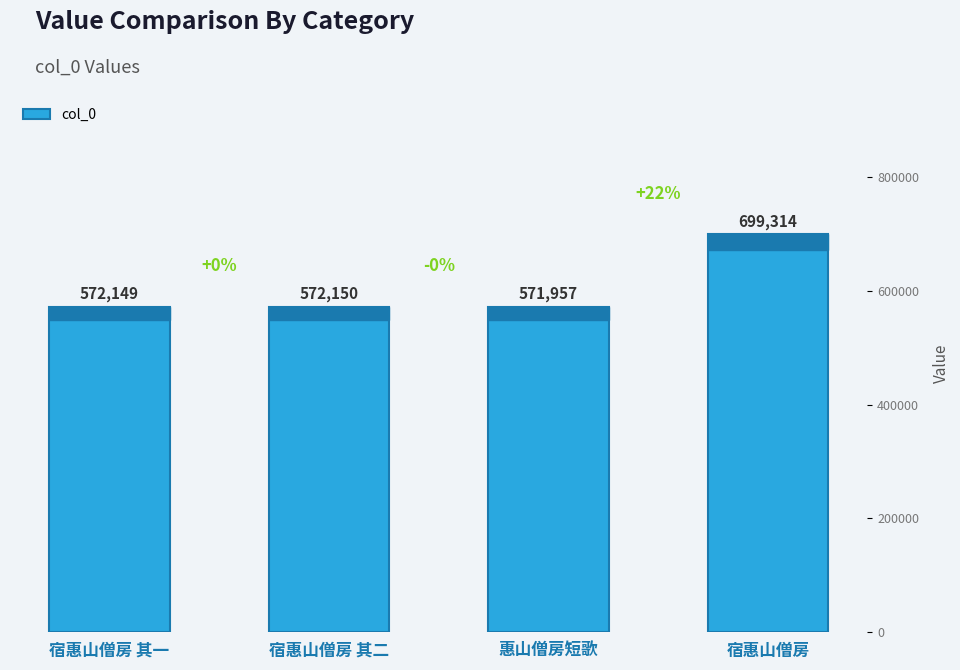

What is the ratio of the value at 宿惠山僧房 其一 to the value at 惠山僧房短歌?

1.0